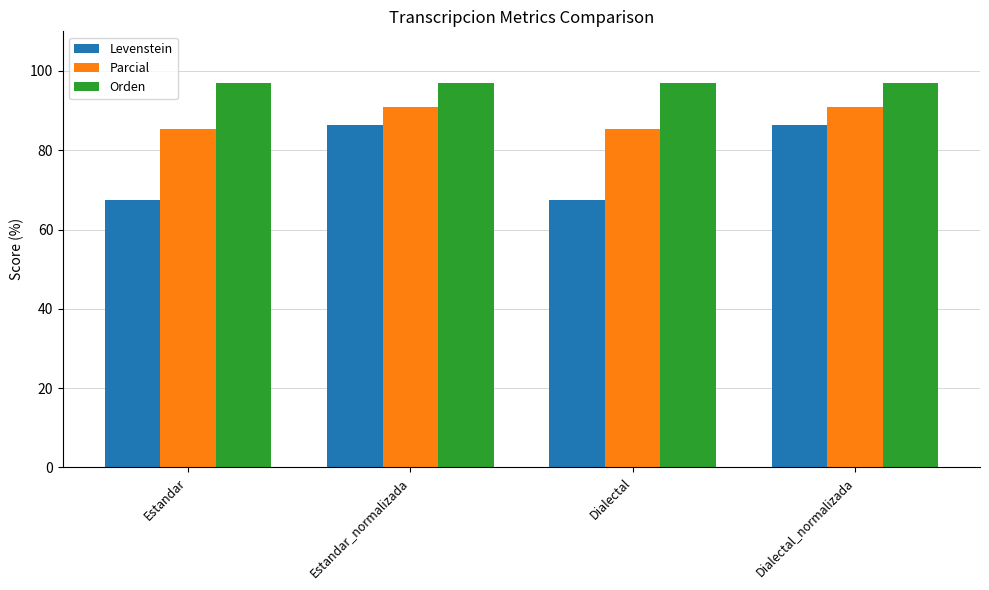

What is the greatest value displayed?

97.0